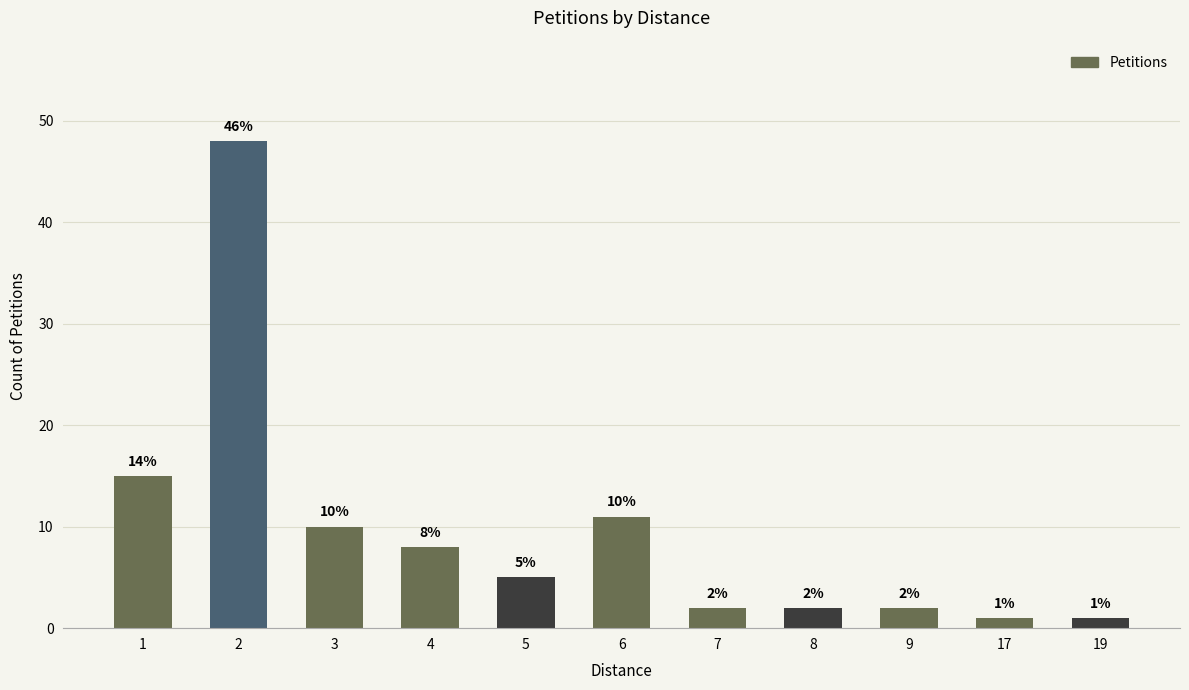

At which label does the data first exceed 5?

1